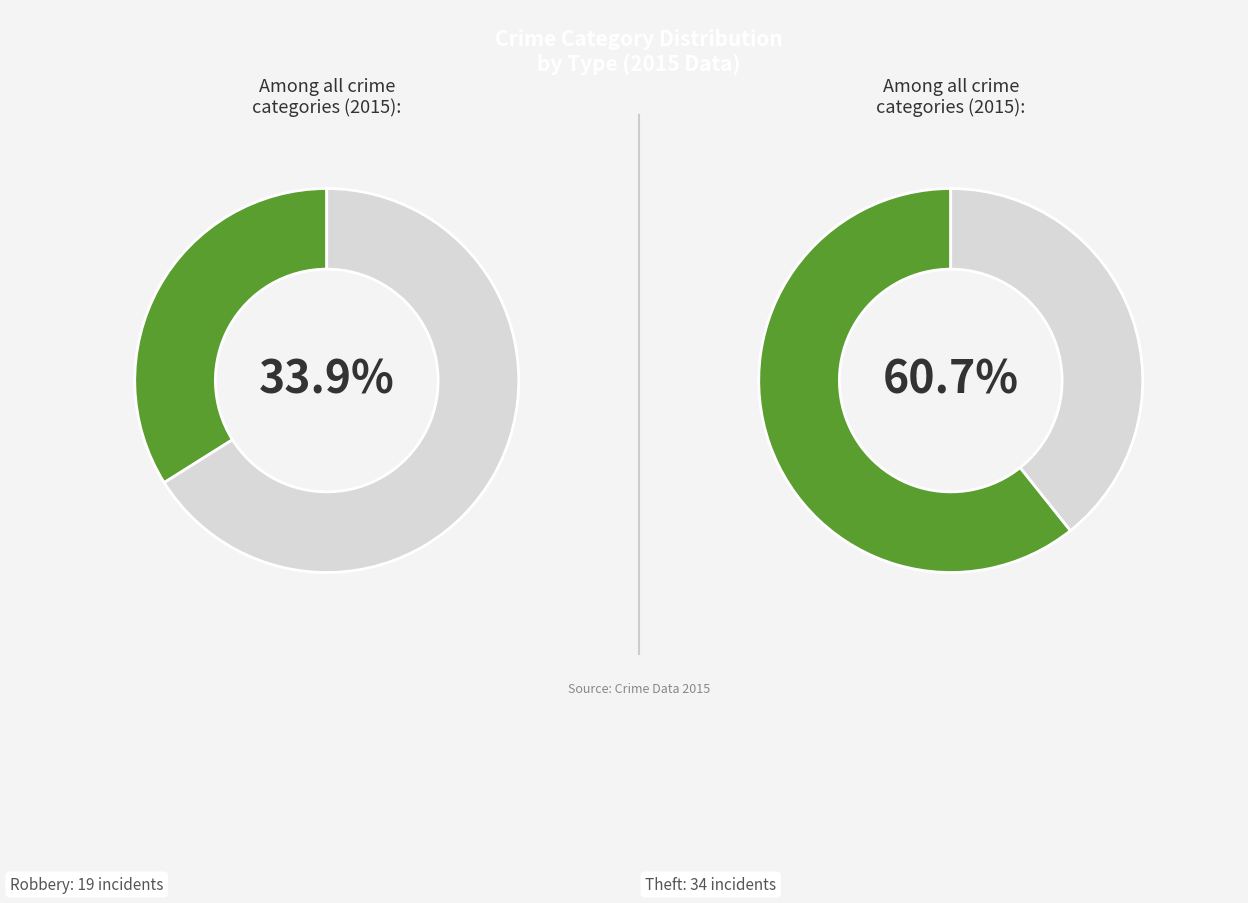

How many segments does this pie chart have?

4